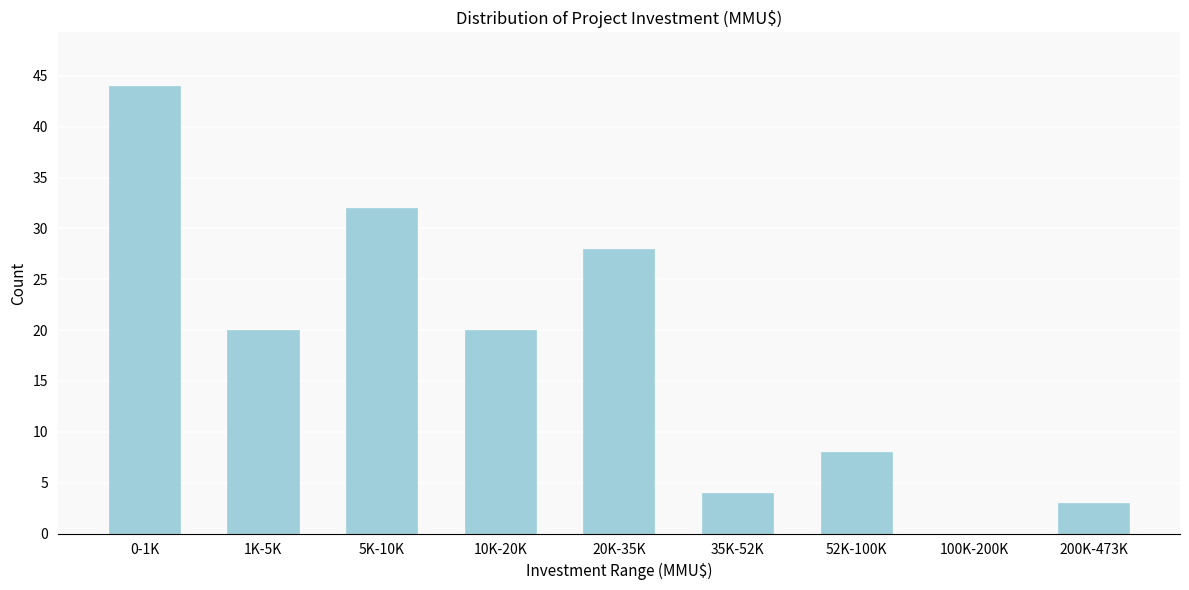

Reading left to right, list all the values displayed in this chart.

0-1K=44	1K-5K=20	5K-10K=32	10K-20K=20	20K-35K=28	35K-52K=4	52K-100K=8	100K-200K=0	200K-473K=3